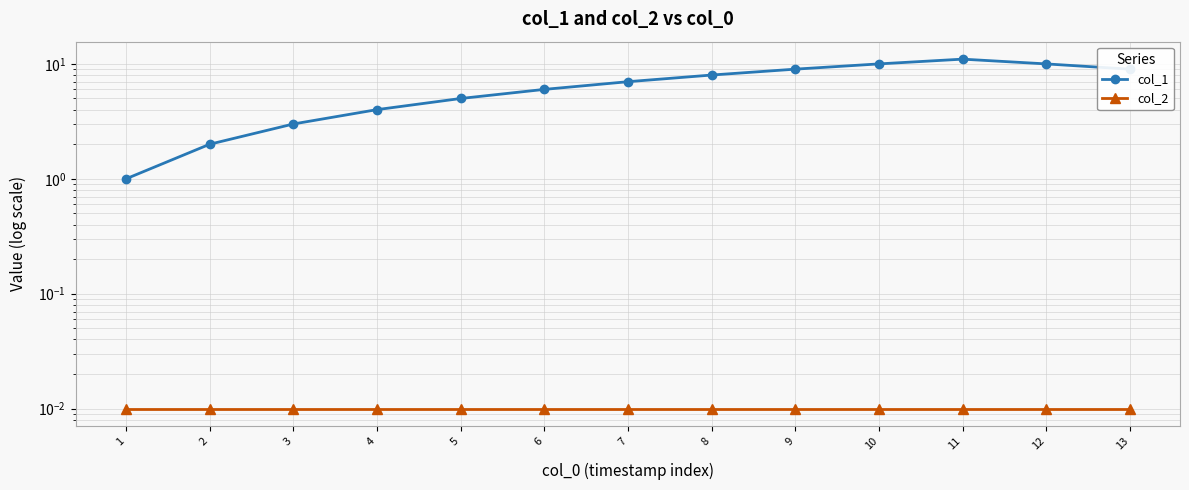

Reading left to right, what are all the values shown in this chart?

col_1: 1=1.0	2=2.0	3=3.0	4=4.0	5=5.0	6=6.0	7=7.0	8=8.0	9=9.0	10=10.0	11=11.0	12=10.0	13=9.0
col_2: 1=0.0	2=0.0	3=0.0	4=0.0	5=0.0	6=0.0	7=0.0	8=0.0	9=0.0	10=0.0	11=0.0	12=0.0	13=0.0